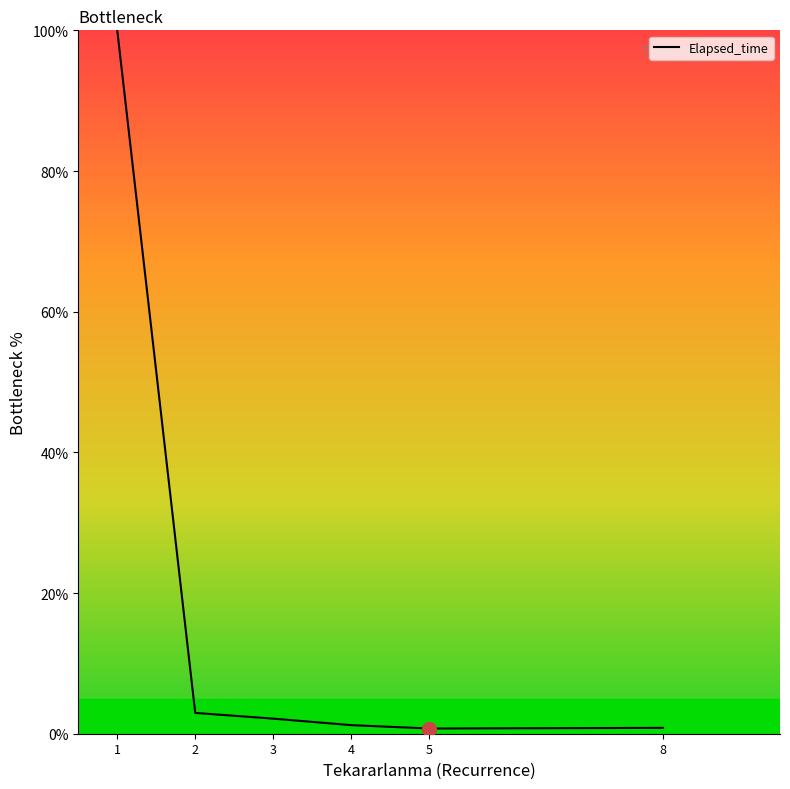

True or false: the data shows 1.2 at 4.

True